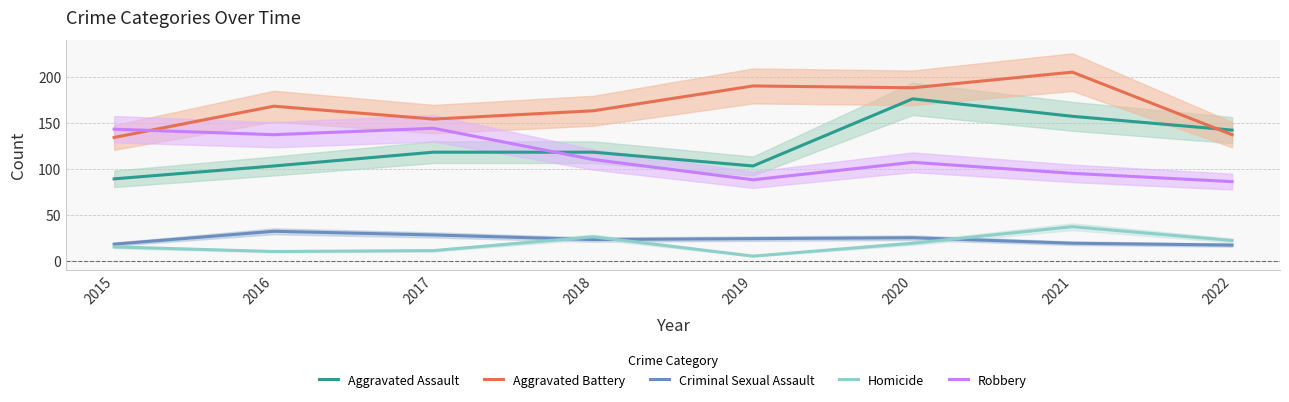

True or false: Robbery and Homicide cross at least once.

False